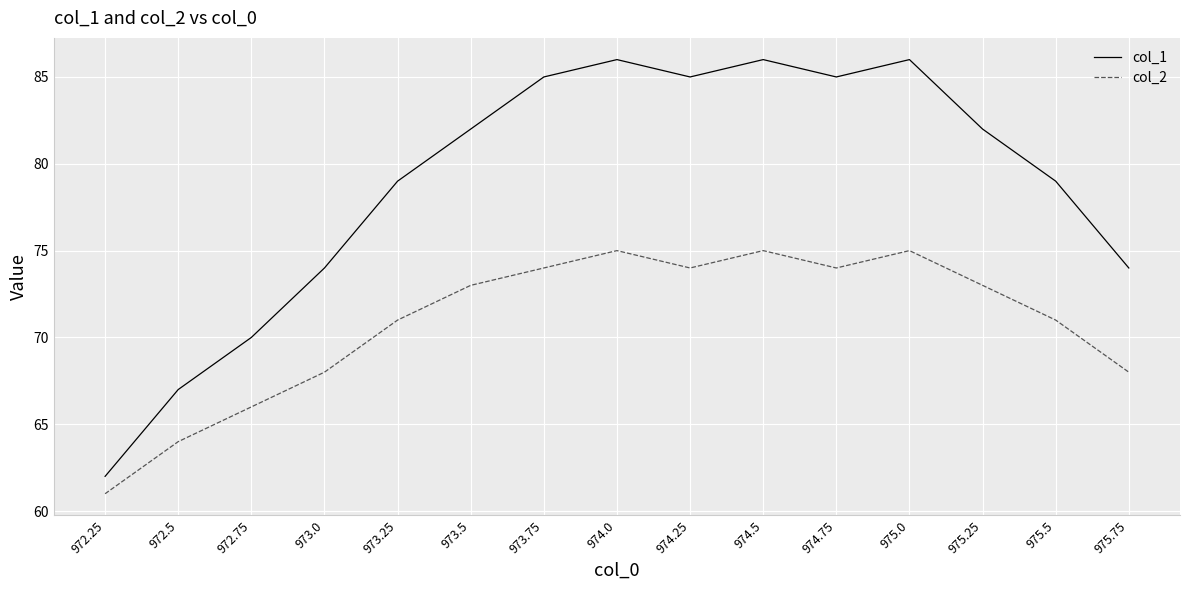

True or false: col_2 and col_1 intersect in this chart.

False